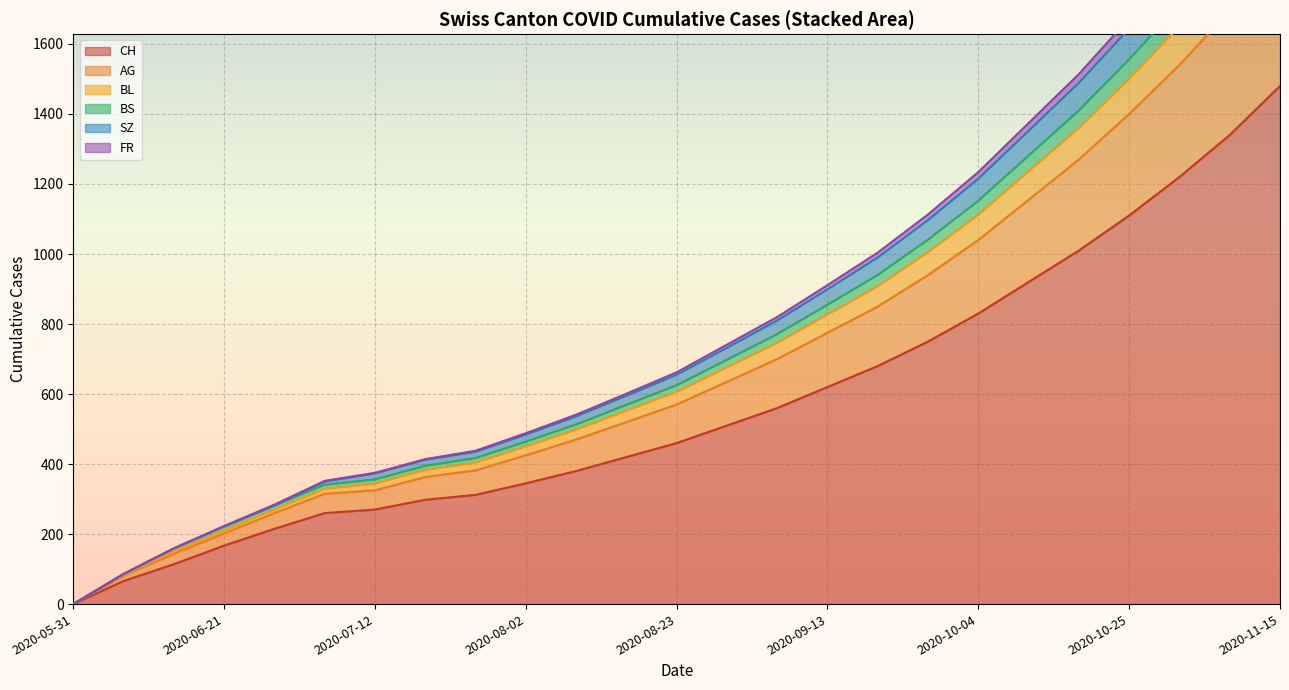

At which label does BS first exceed 625?

2020-08-30